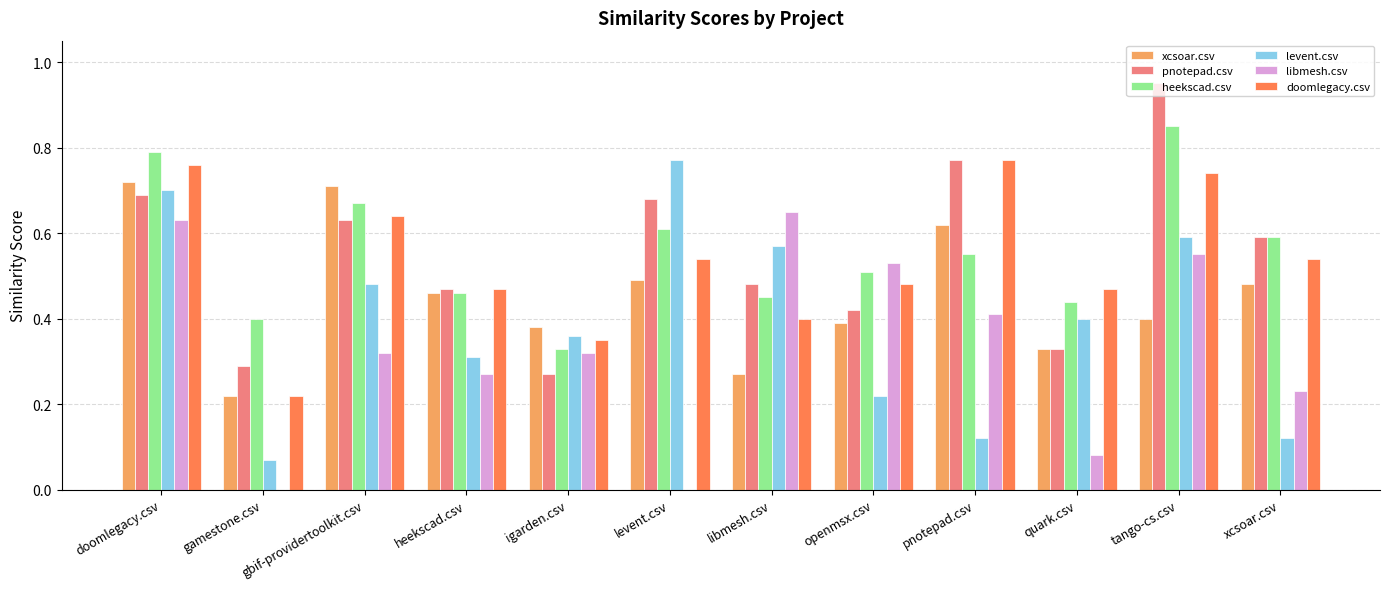

Count the doomlegacy.csv values in the range 0 to 1.

12